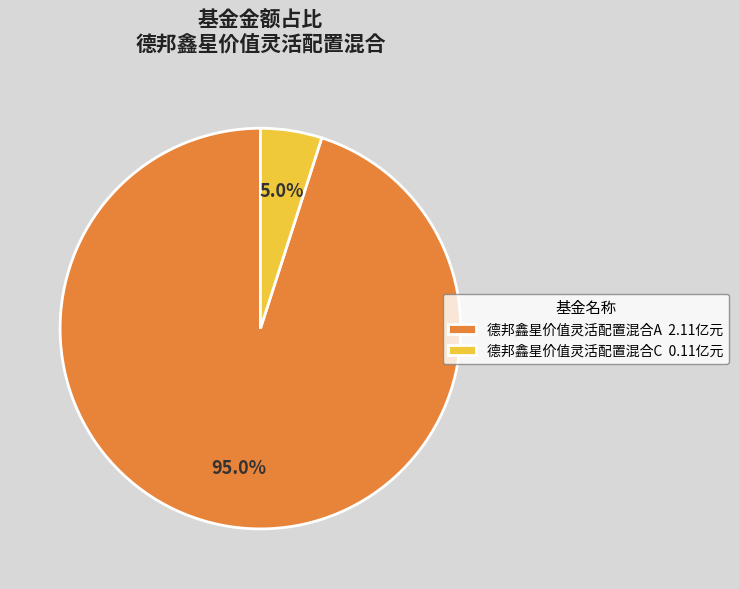

How much of the chart is everything except 德邦鑫星价值灵活配置混合A 2.11亿元?

5.0%